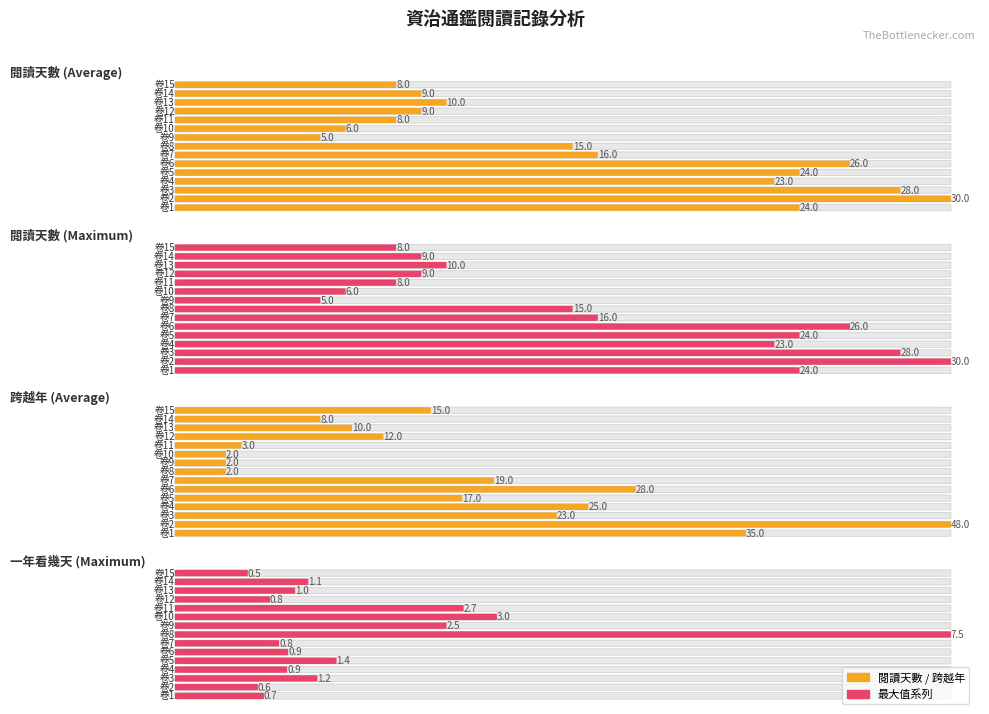

Between 卷8 and 卷10, which series saw the biggest shift?

閱讀天數